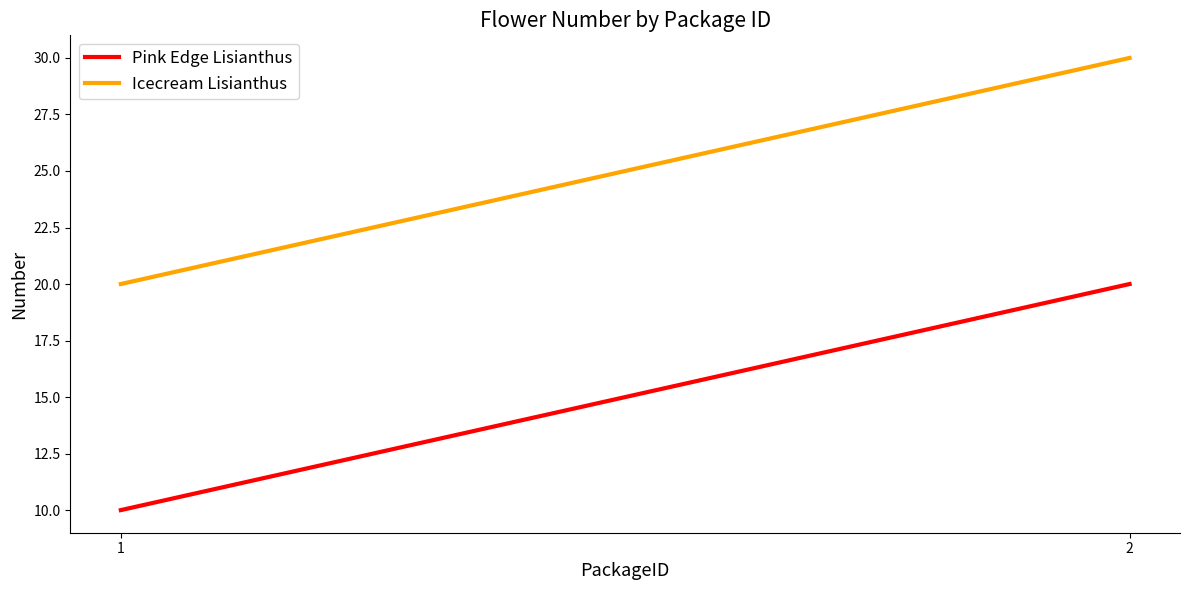

Where is Icecream Lisianthus nearest to the value 25?

1